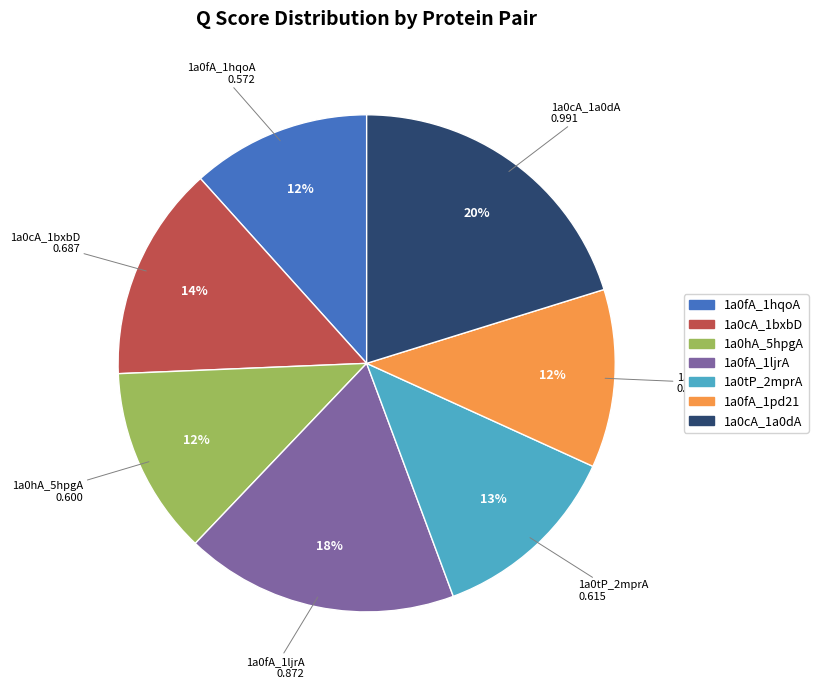

Between 1a0fA_1pd21 and 1a0cA_1a0dA, which is larger?

1a0cA_1a0dA